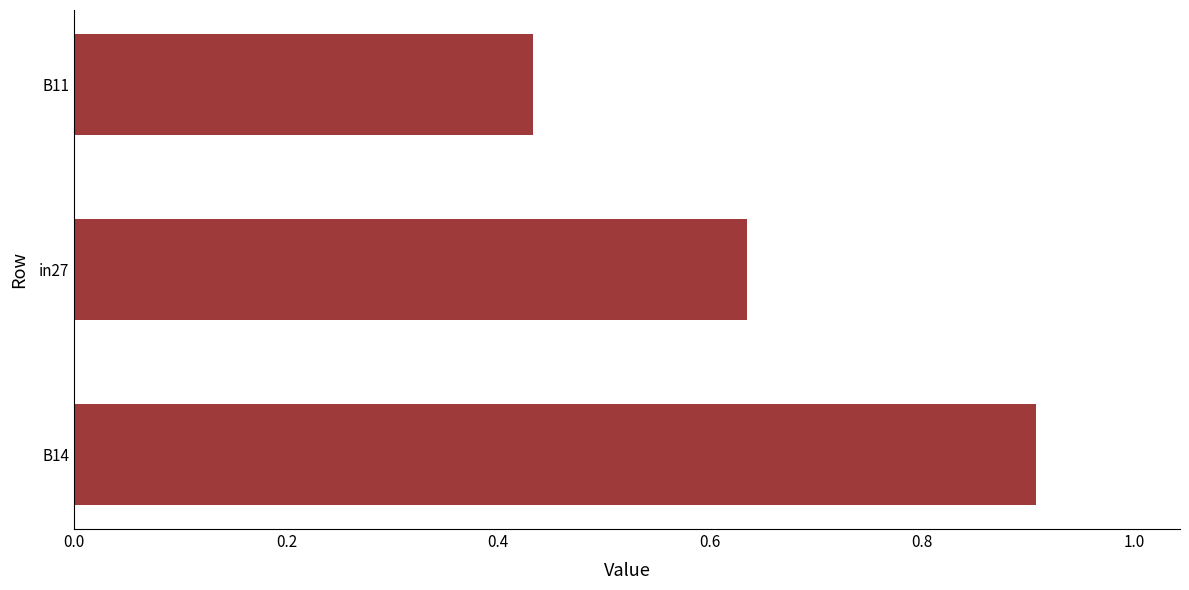

At which category does the chart reach its minimum across all series?

B11